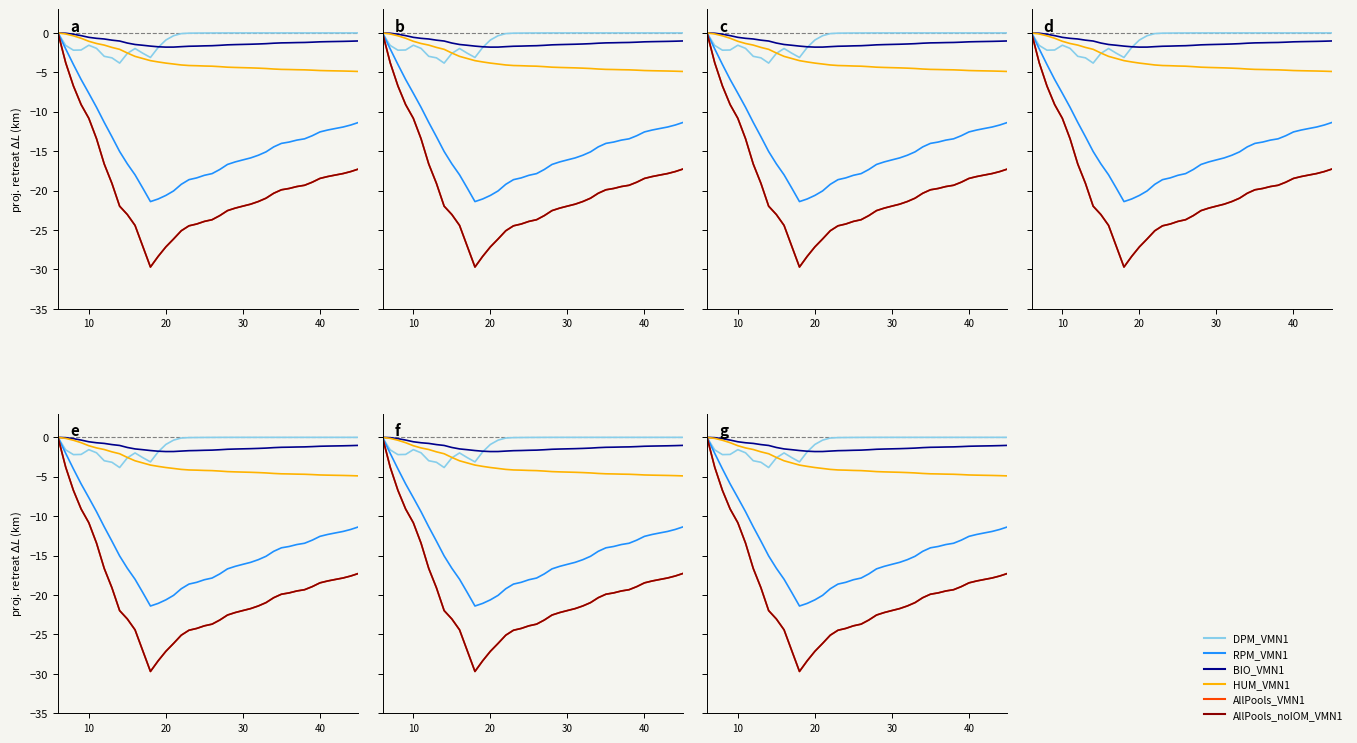

Is it true that HUM_VMN1 equals -2.0 at 37?

False